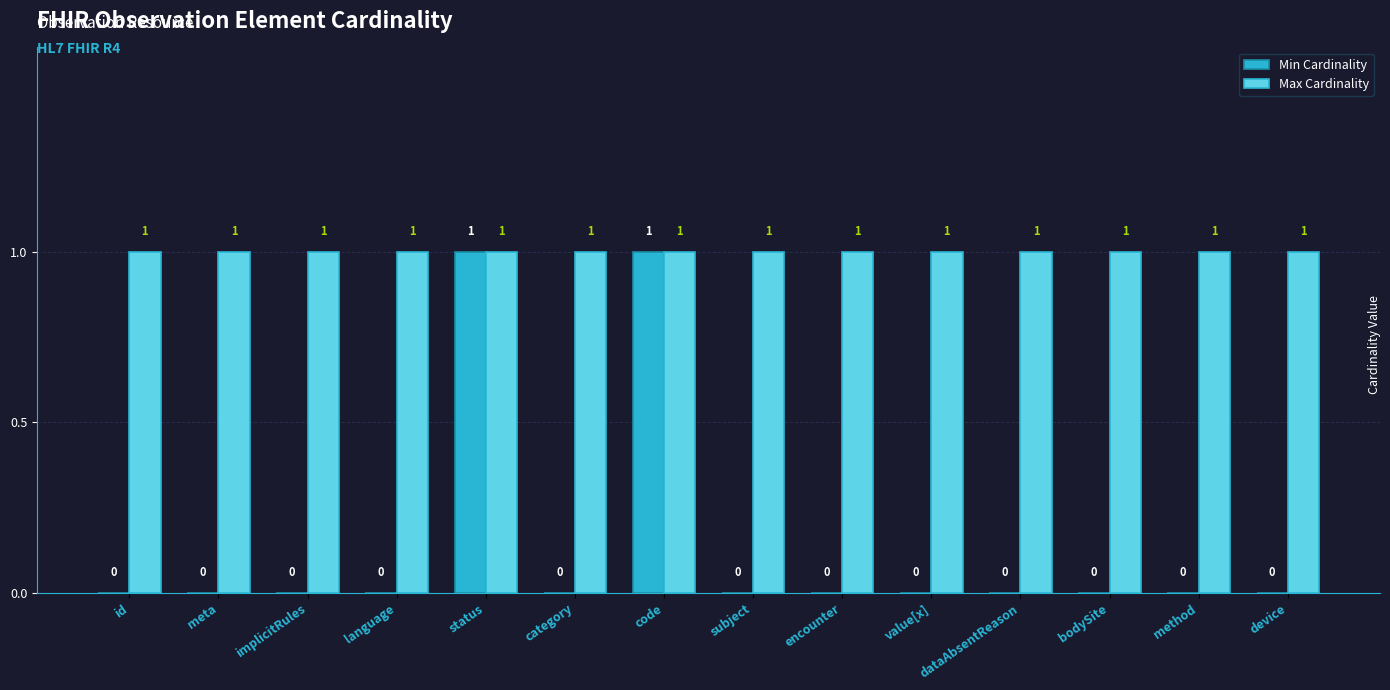

What is the maximum value shown in the chart?

1